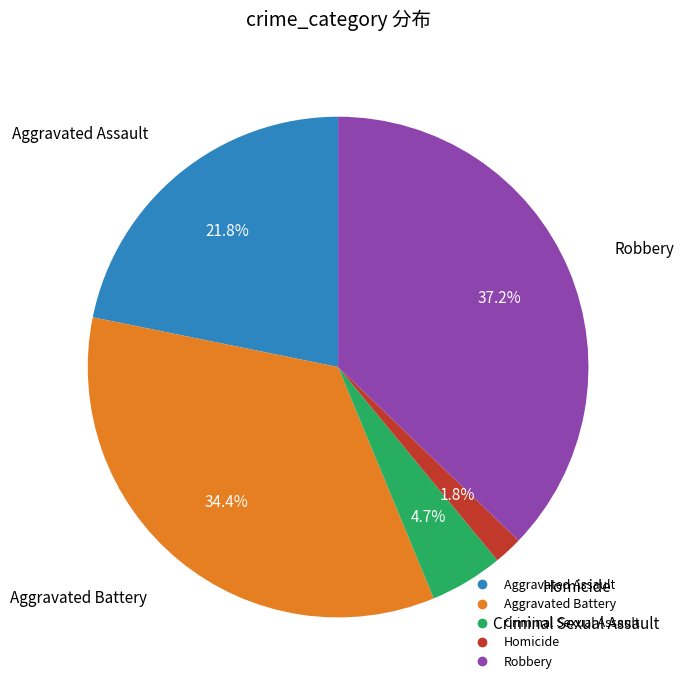

Is there any slice that represents more than half of the pie?

No